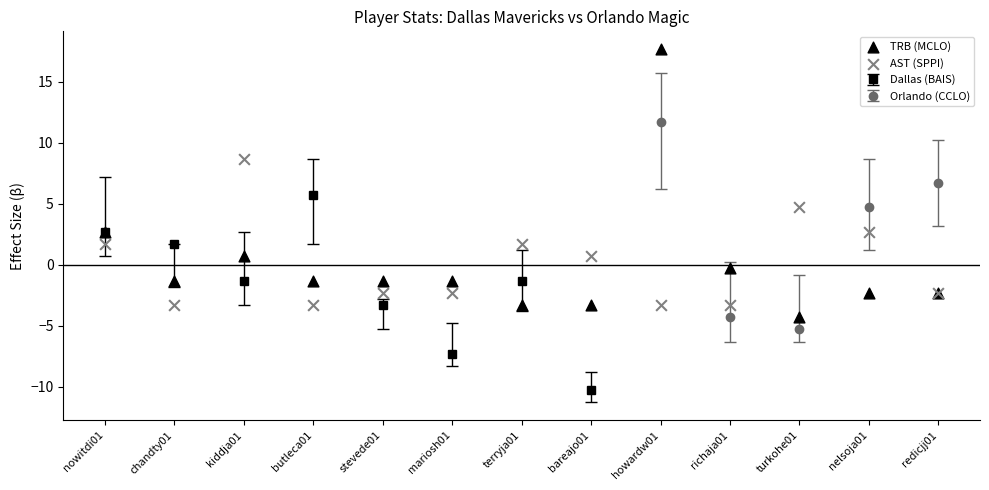

Which series has the largest Y range (max minus min)?

TRB (MCLO)